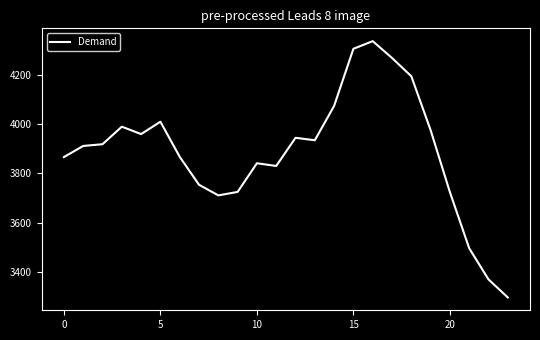

What is the greatest value displayed?

4335